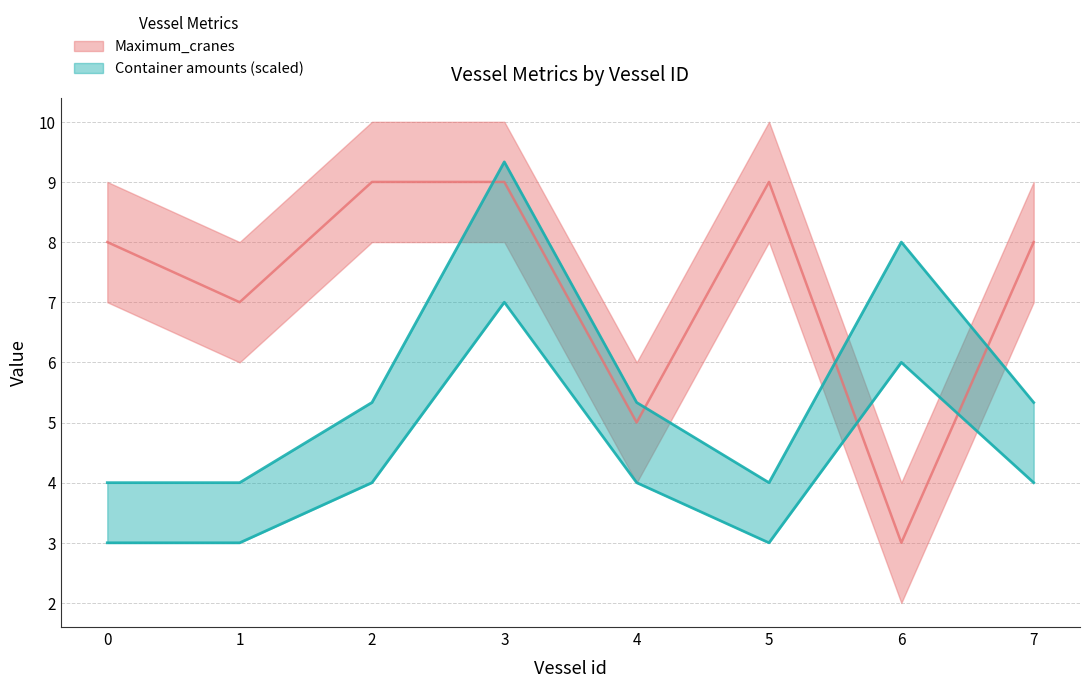

True or false: Container amounts and Maximum_single_crane_hour cross at least once.

False